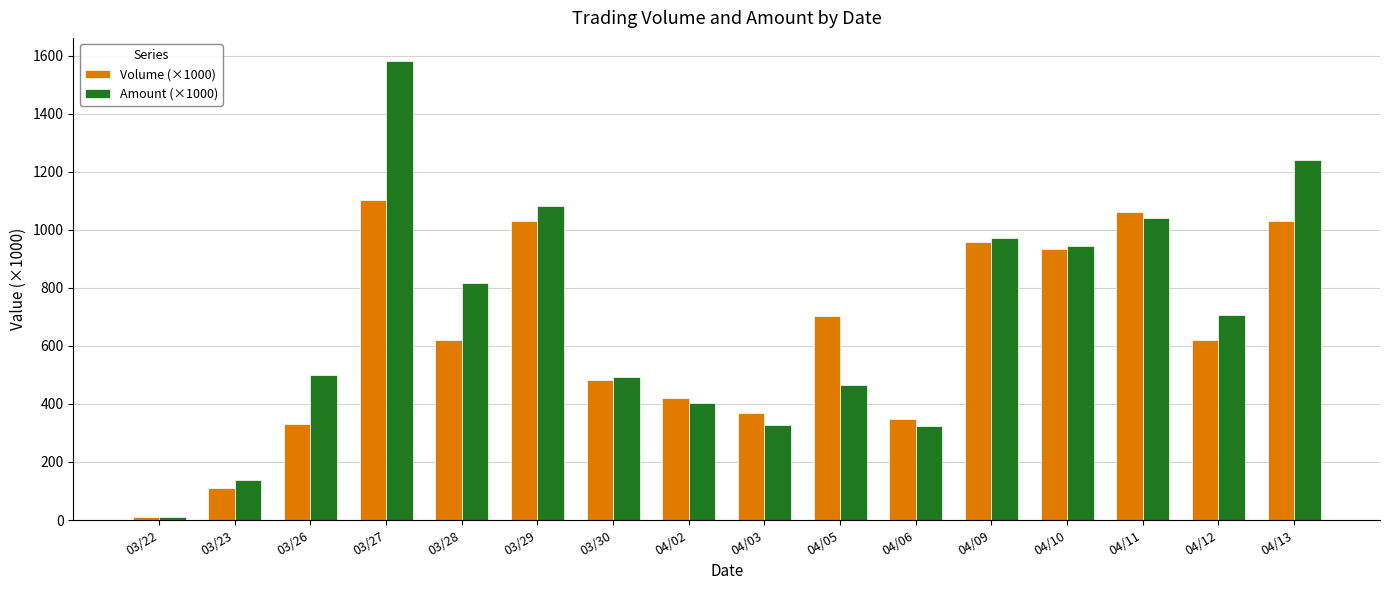

What is the difference between the highest and lowest values at 04/12?

86.9